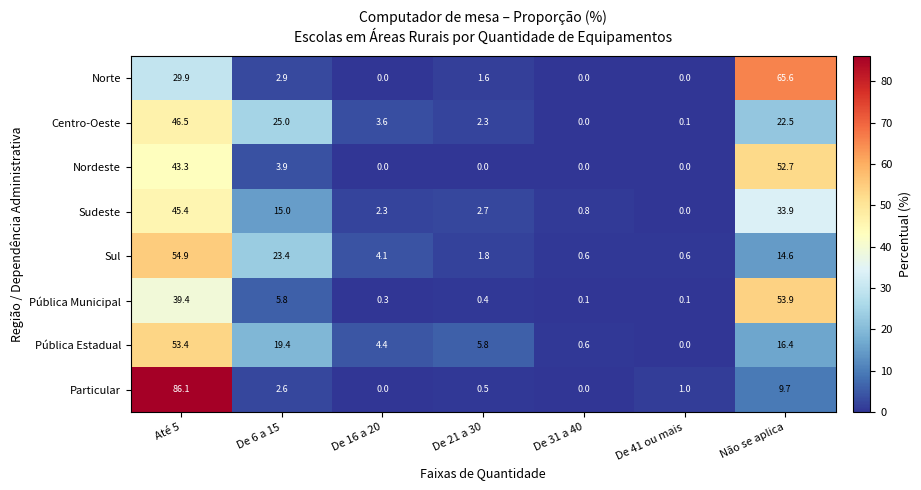

At which label is Norte closest to 32?

Até 5